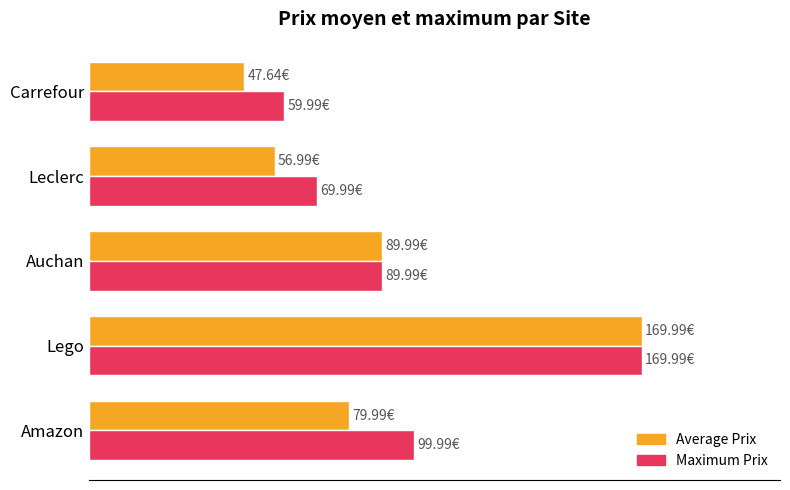

What is the value of the Maximum Prix bar at the 5th from the left?

60.0